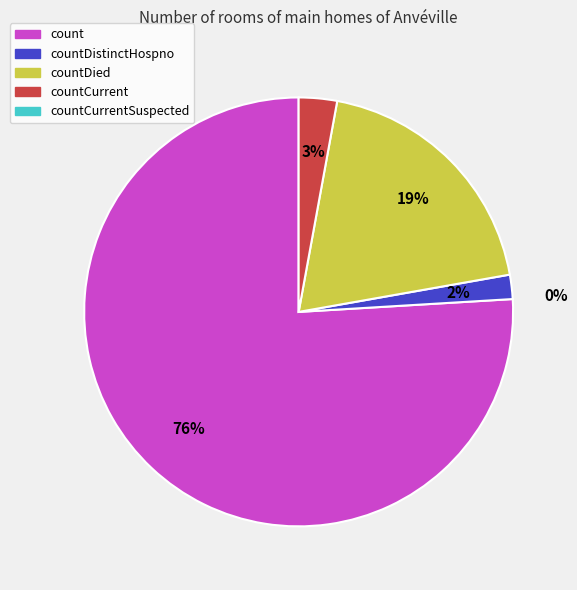

Is there a majority slice in this chart?

Yes